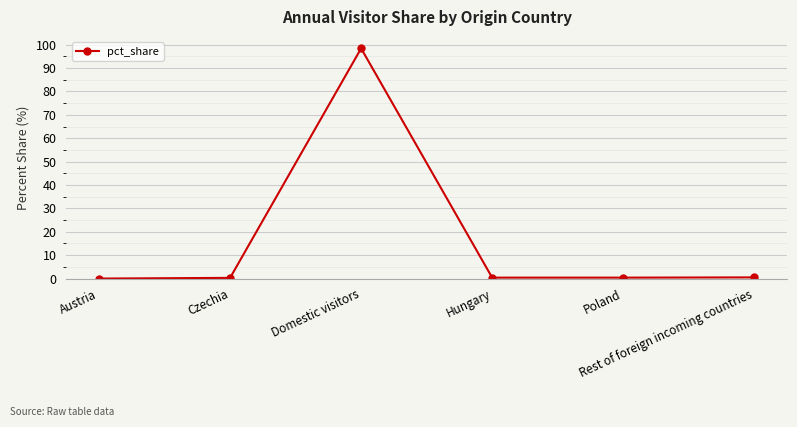

Is this an area chart (filled region under the line)?

No